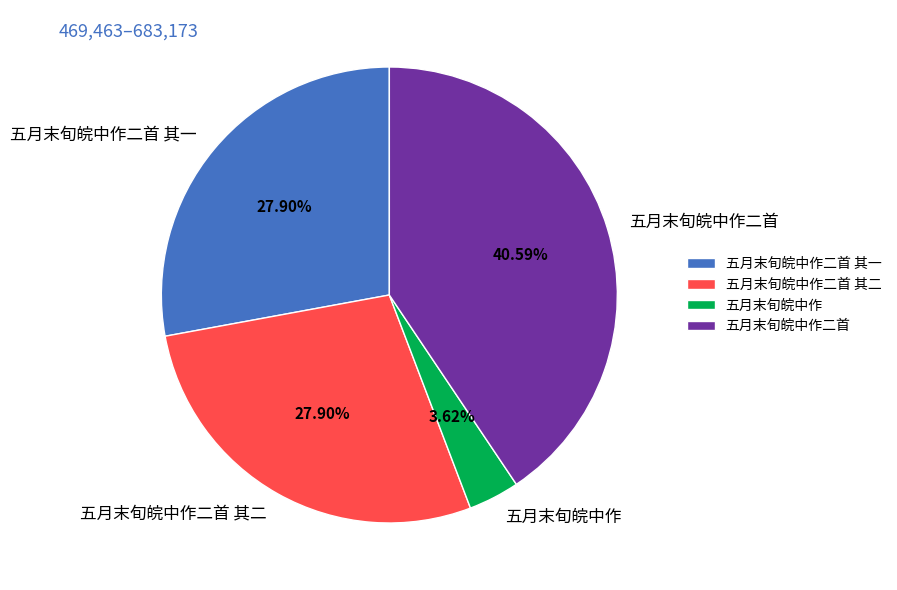

What percentage is the 五月末旬皖中作二首 slice, to the nearest percent?

41%